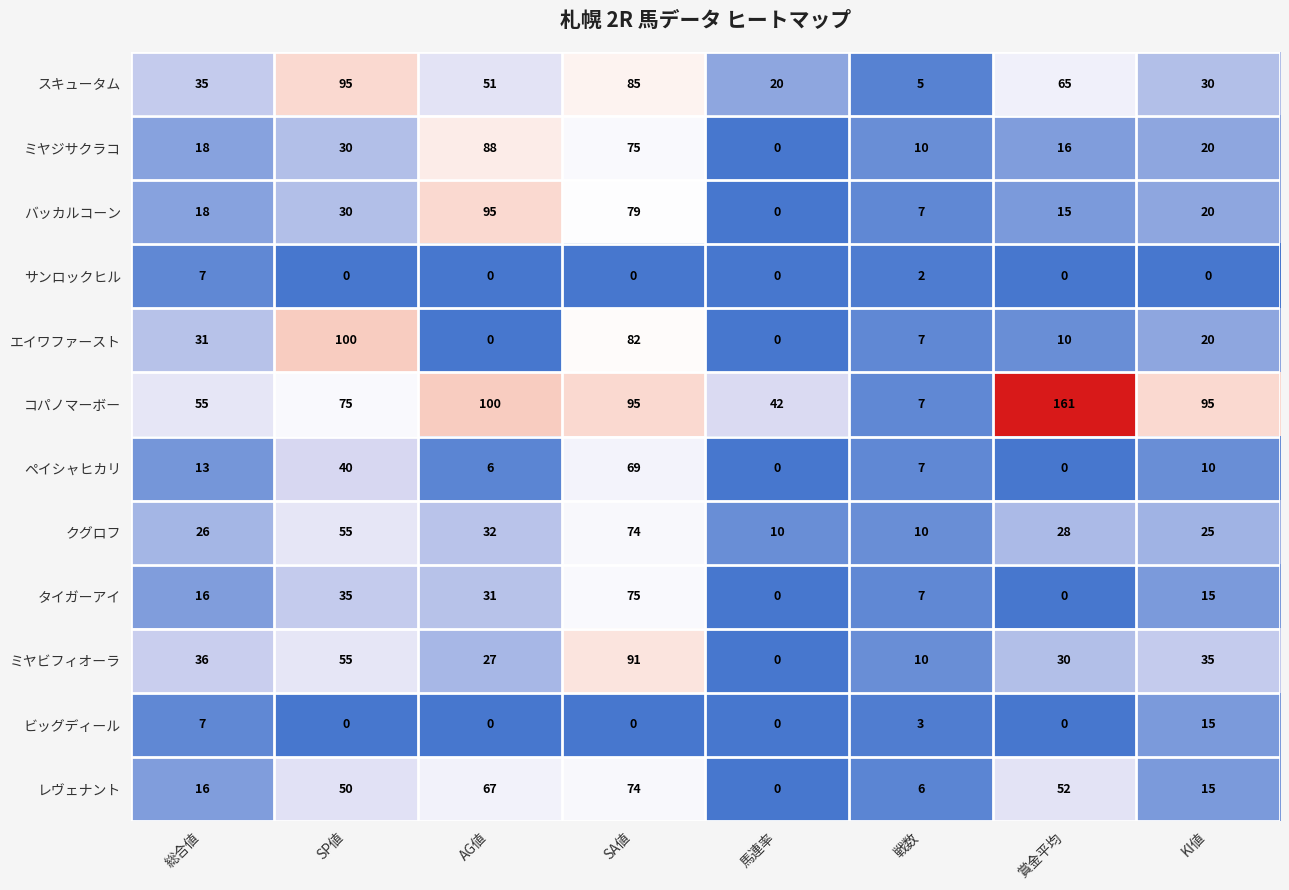

Is the value of エイワファースト at 戦数 greater than the value of タイガーアイ at 総合値?

No